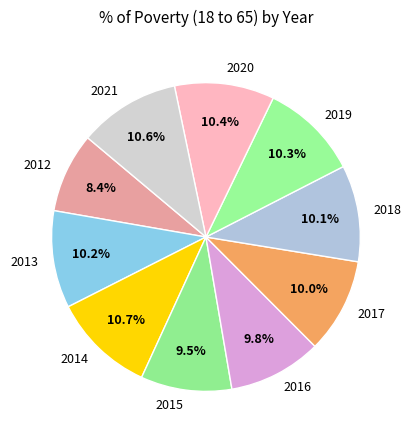

What is the total percentage of 2012 and 2018?

18.5%